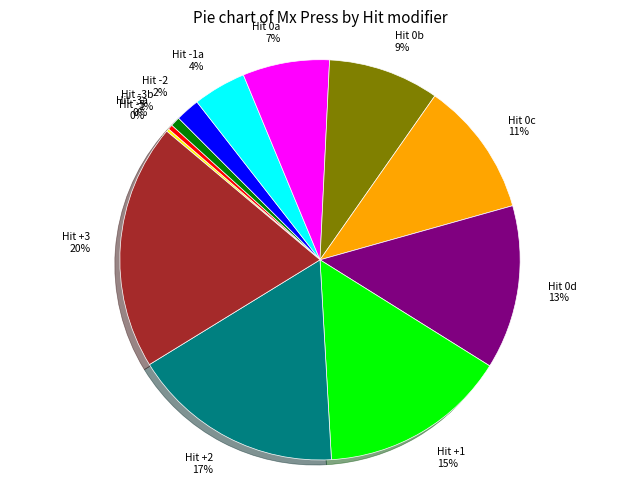

Is it true that Hit +3 is 20% of the pie?

True